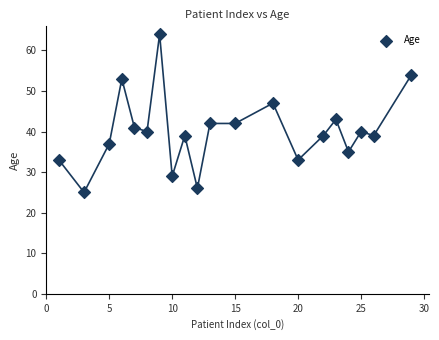

What is the range of Y values (max minus min)?

39